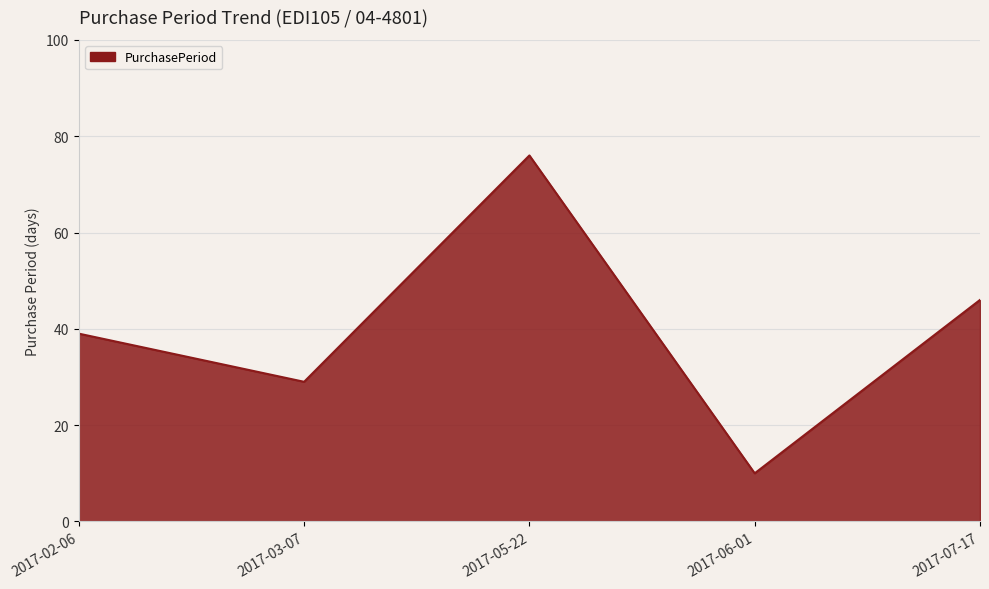

What position from the right is 2017-05-22?

3